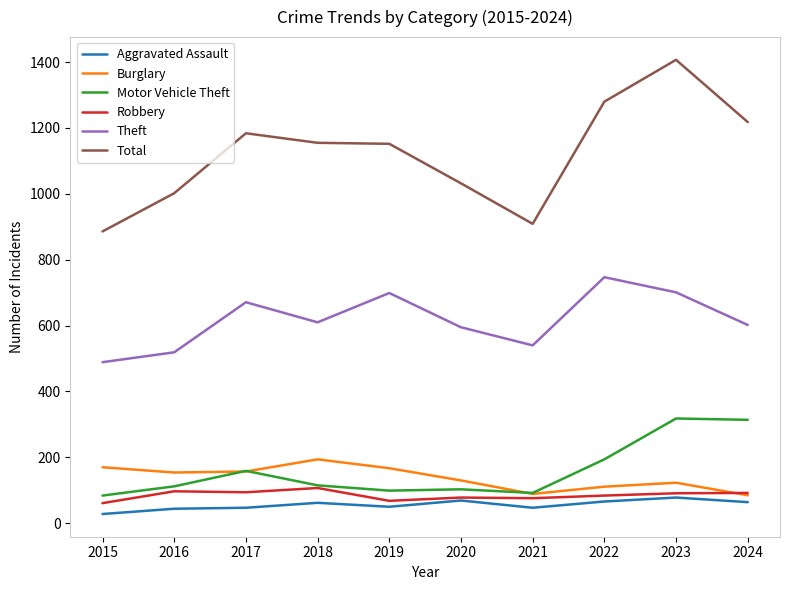

Rank the series by their maximum value, from highest to lowest.

Total, Theft, Motor Vehicle Theft, Burglary, Robbery, Aggravated Assault